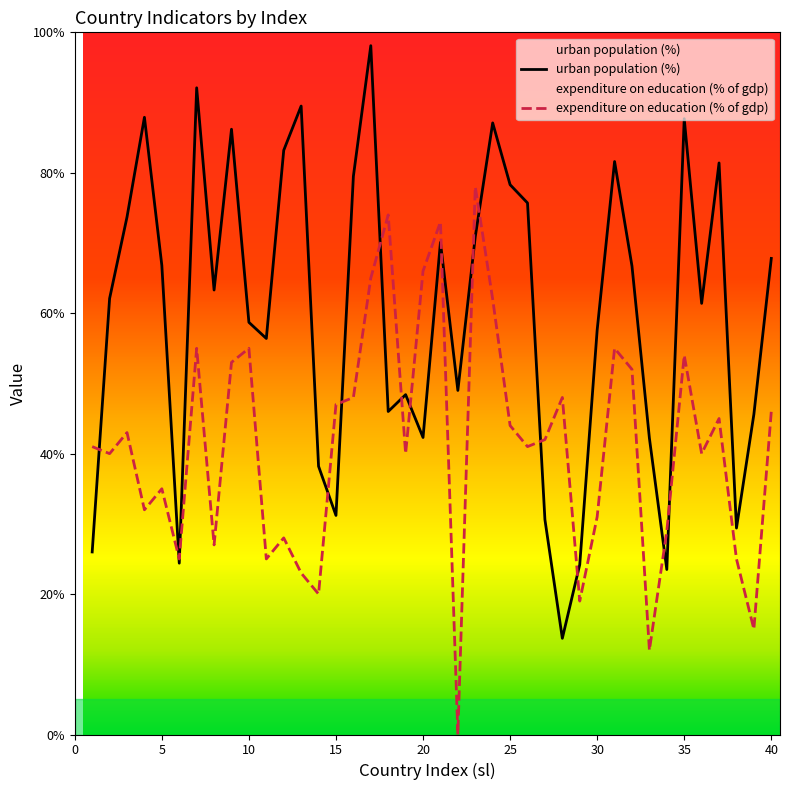

Reading left to right, list all the values displayed in this chart.

urban population (%): 26.0	62.1	73.7	87.9	66.8	24.4	92.1	63.3	86.2	58.7	56.4	83.2	89.5	38.2	31.2	79.5	98.1	46.0	48.4	42.3	70.1	49.0	70.9	87.1	78.3	75.7	30.6	13.7	24.2	57.6	81.6	66.7	42.2	23.5	87.7	61.4	81.4	29.4	45.6	67.8
expenditure on education (% of gdp): 41.0	40.0	43.0	32.0	35.0	25.0	55.0	27.0	53.0	55.0	25.0	28.0	23.0	20.0	47.0	48.0	65.0	74.0	40.0	66.0	73.0	0.0	78.0	62.0	44.0	41.0	42.0	48.0	19.0	31.0	55.0	52.0	12.0	29.0	54.0	40.0	45.0	25.0	15.0	46.0